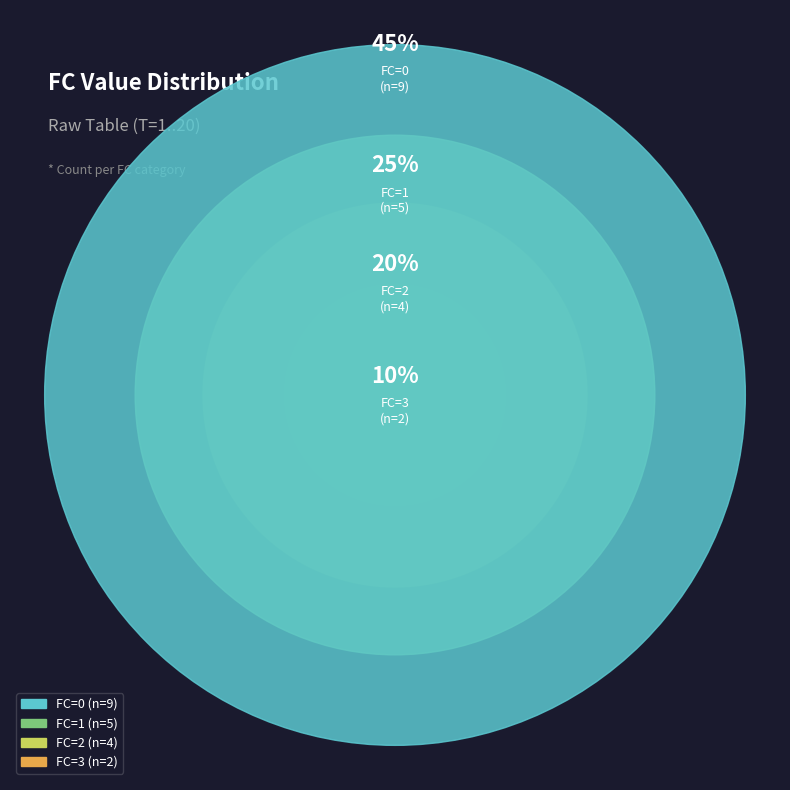

Does any single category account for the majority?

No